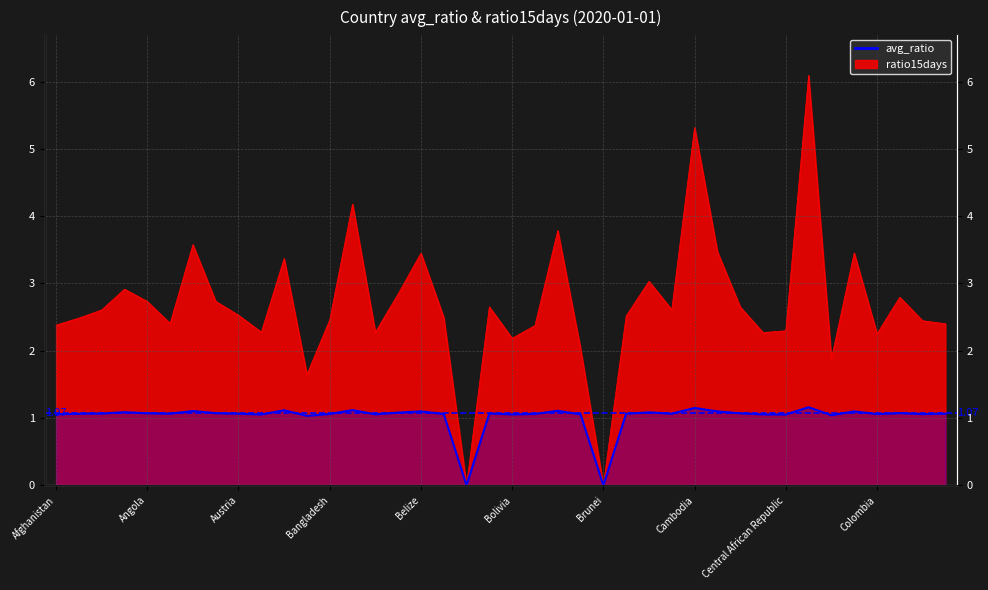

At which label does ratio15days first exceed 2?

Afghanistan